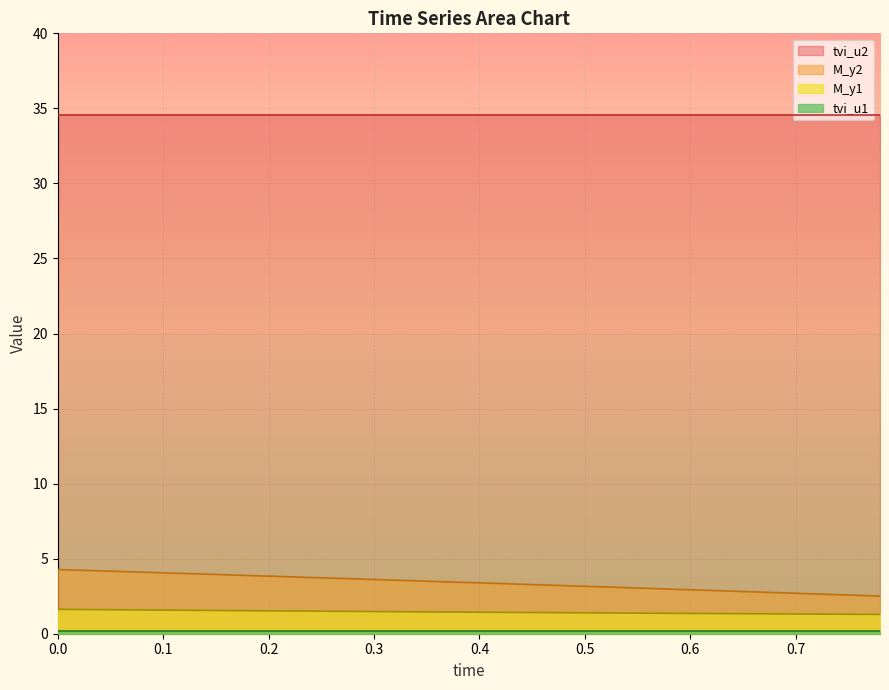

How many lines are shown in the chart?

4